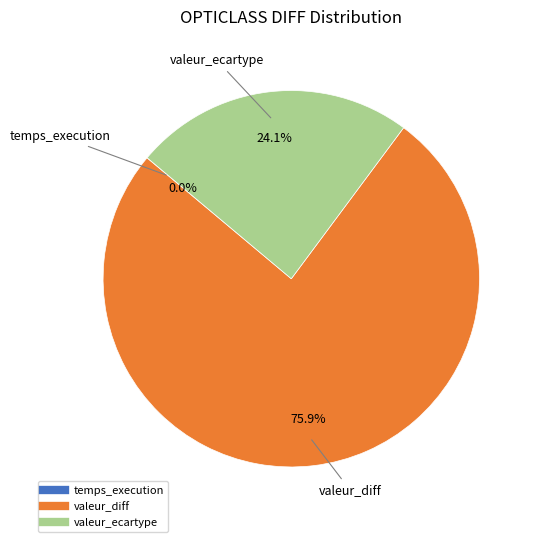

What percentage is NOT represented by valeur_ecartype?

75.9%